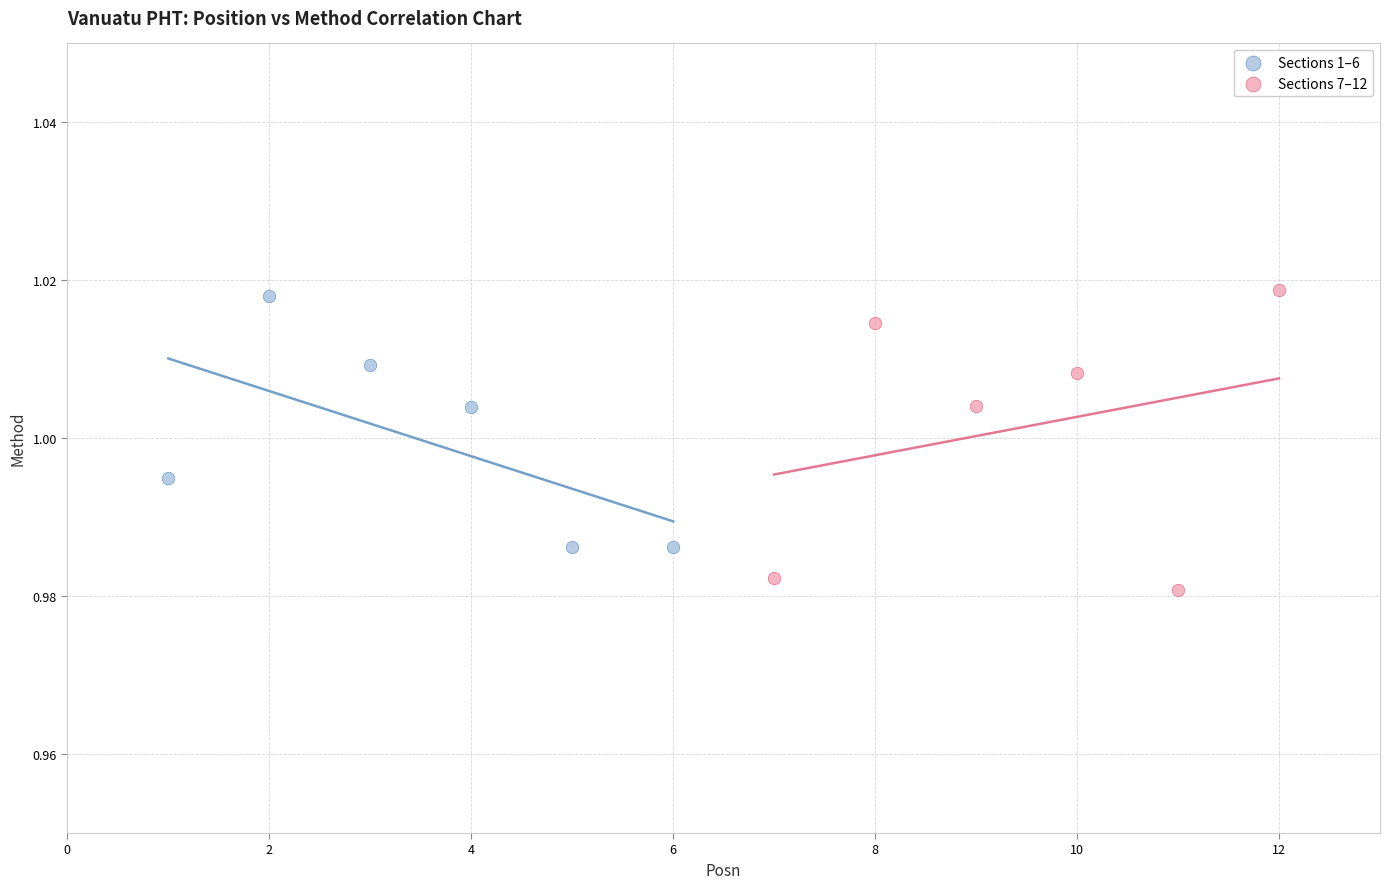

Which series has the largest Y range (max minus min)?

Sections 7–12